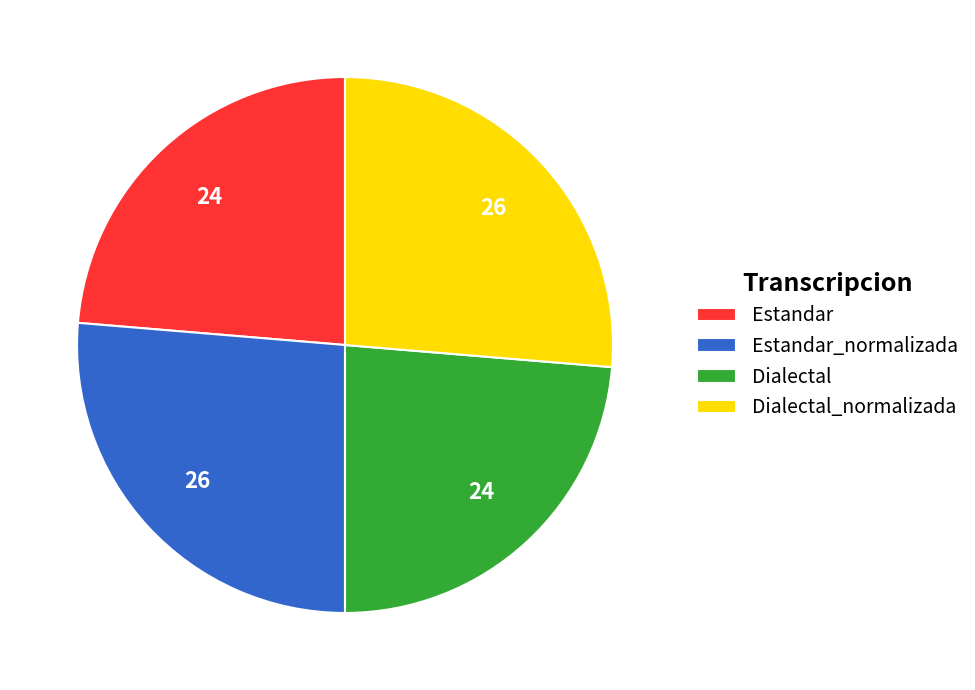

Is there any slice that represents more than half of the pie?

No